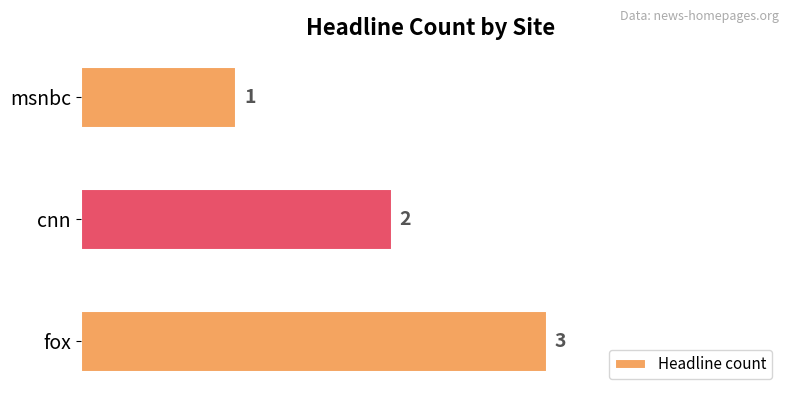

How many data points are less than 2?

1